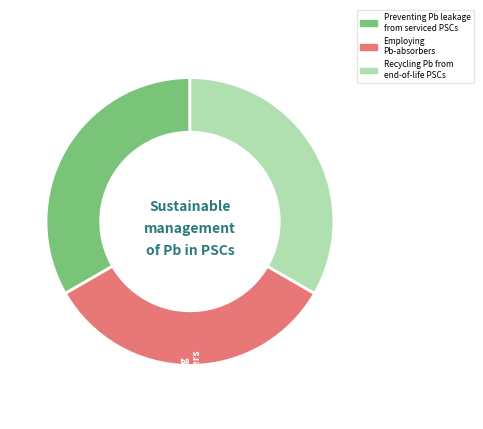

Does any single category account for the majority?

No